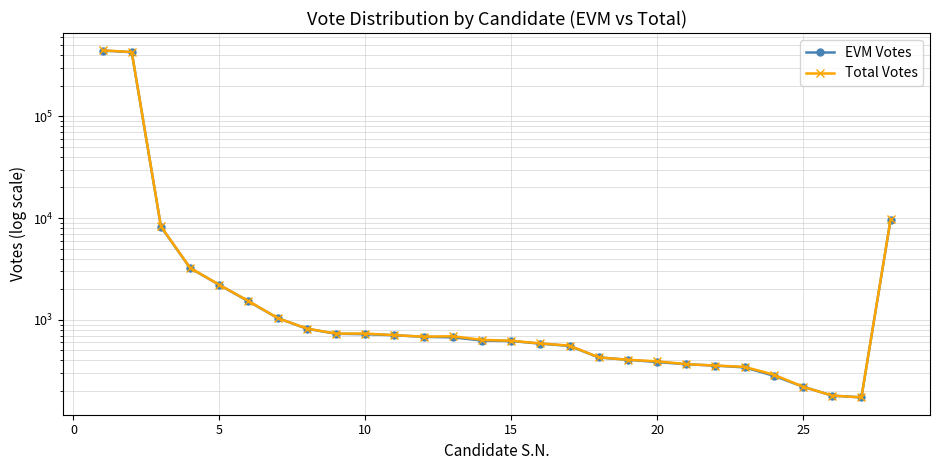

Is this an area chart (filled region under the line)?

No